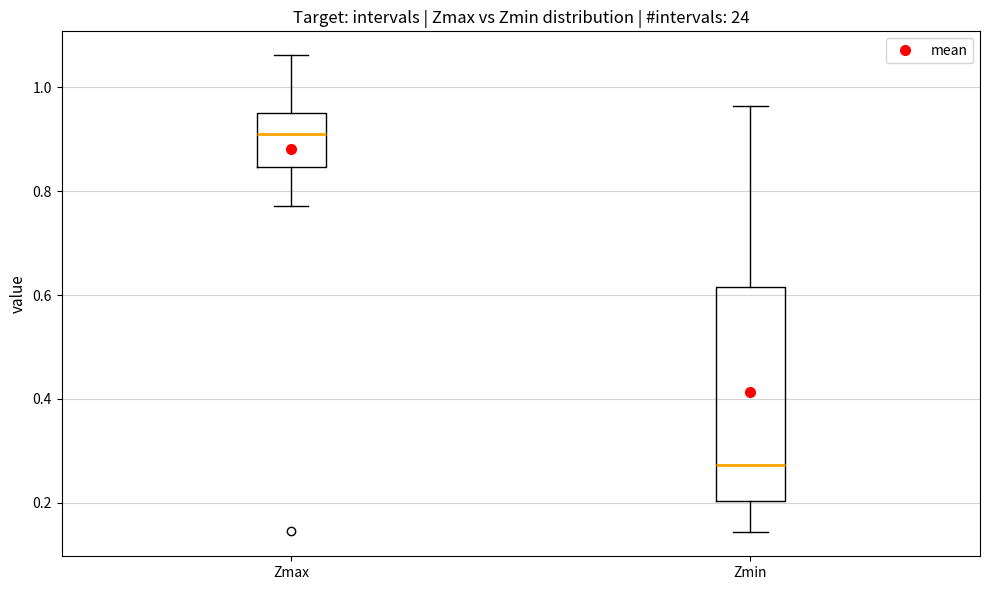

Reading left to right, read every box against the y-axis: the position of its median line, the range the box covers, and the ends of its whiskers. The values are not printed on the chart, so give them approximately, as read against the axis.

Zmax: median 0.90, box 0.84 to 0.96, whiskers 0.78 to 1.06
Zmin: median 0.28, box 0.20 to 0.62, whiskers 0.14 to 0.96